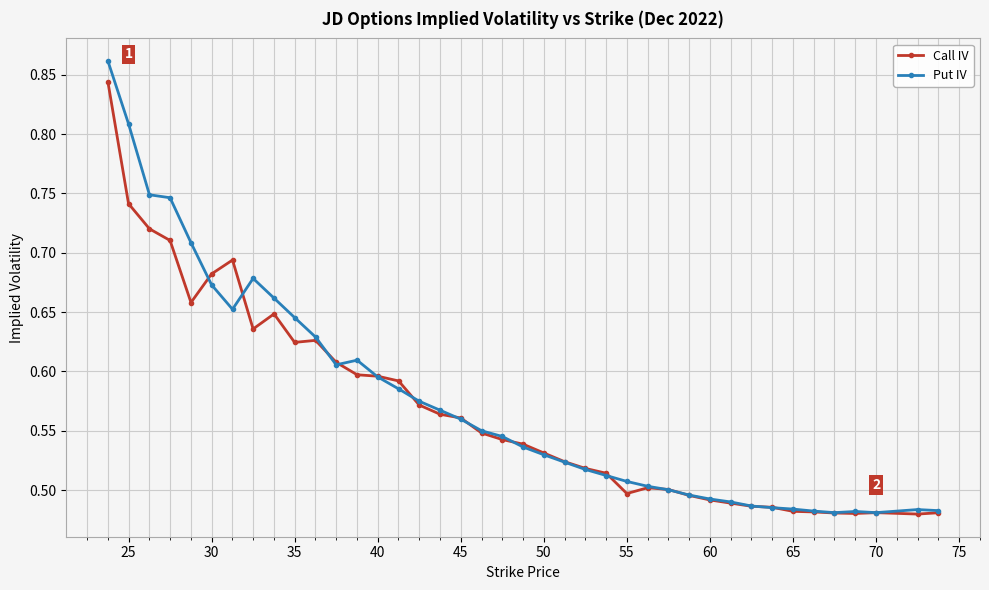

Rank the series by their maximum value, from highest to lowest.

Put IV, Call IV